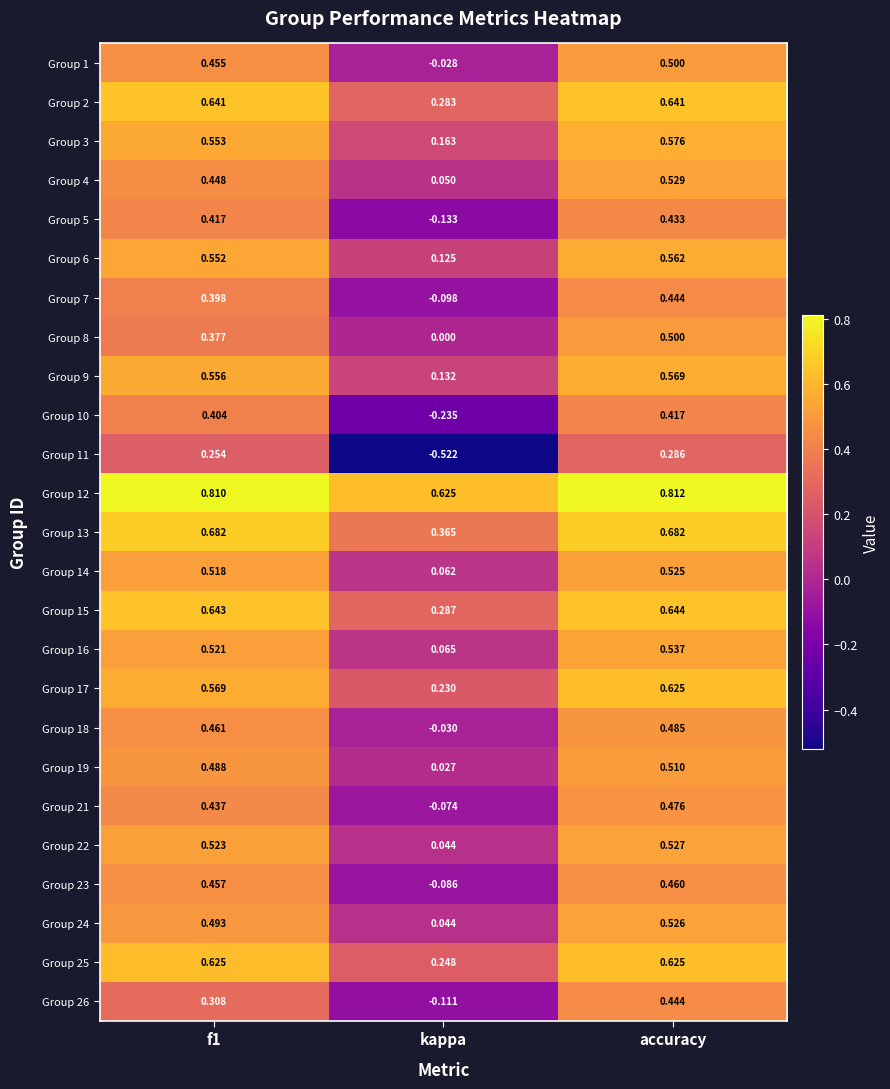

At which label is Group 13 closest to 0?

kappa